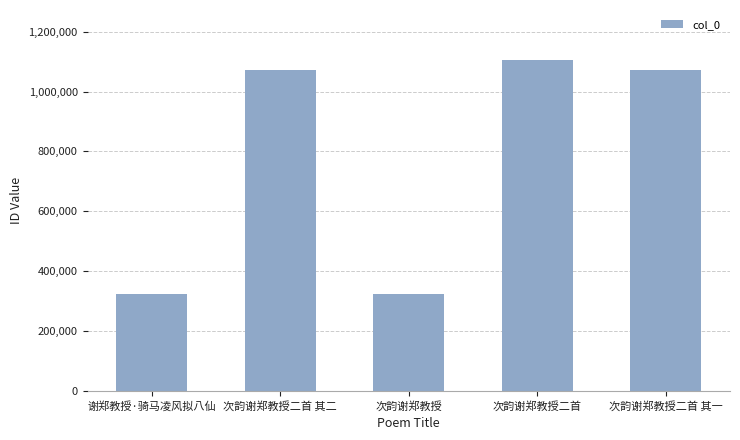

What is the sum of the values at 次韵谢郑教授二首 其二 and 次韵谢郑教授二首 其一?

2145549